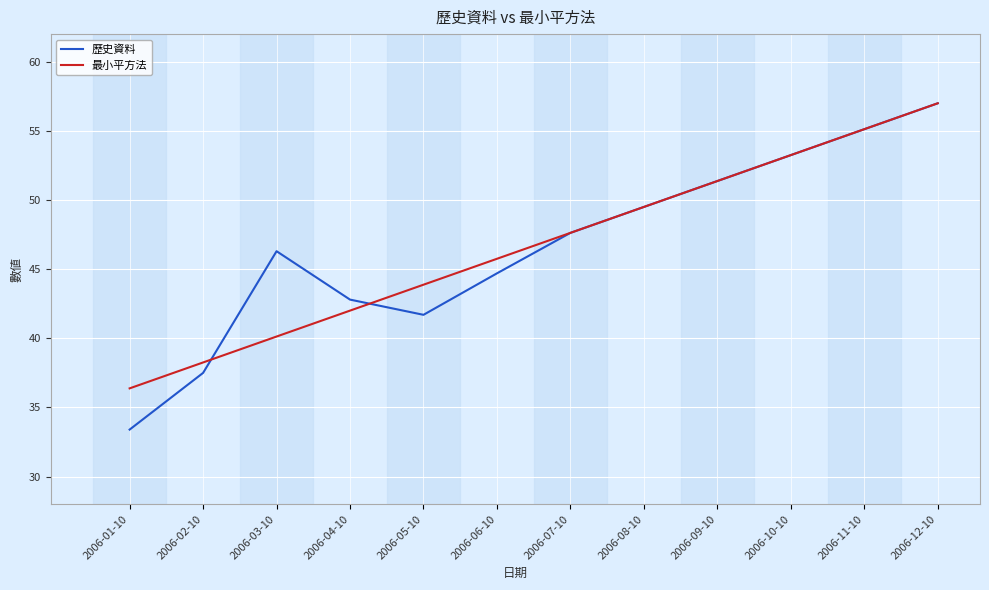

Read the 最小平方法 value at 2006-11-10.

55.1